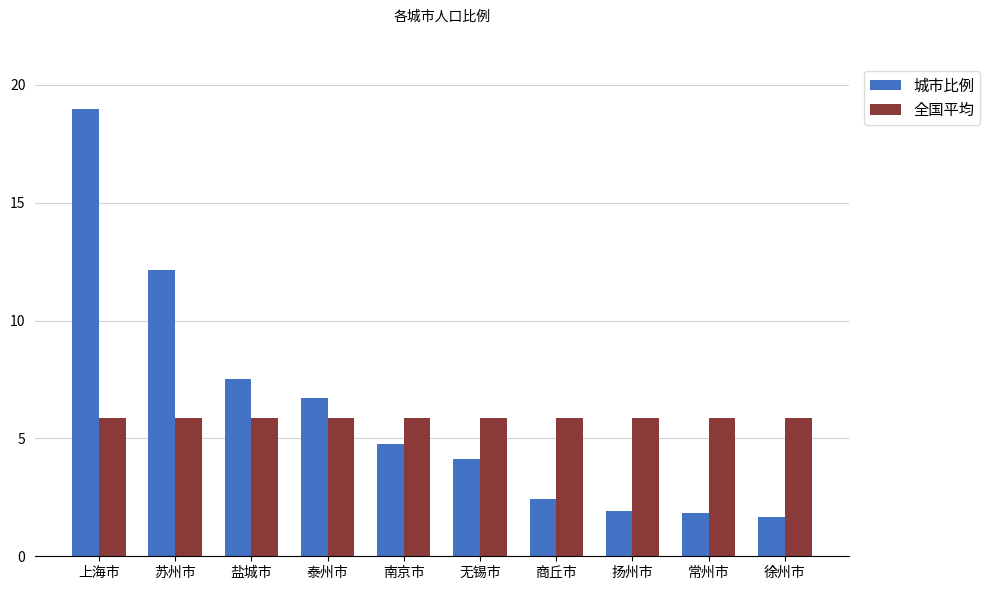

How many bars are there in total?

20